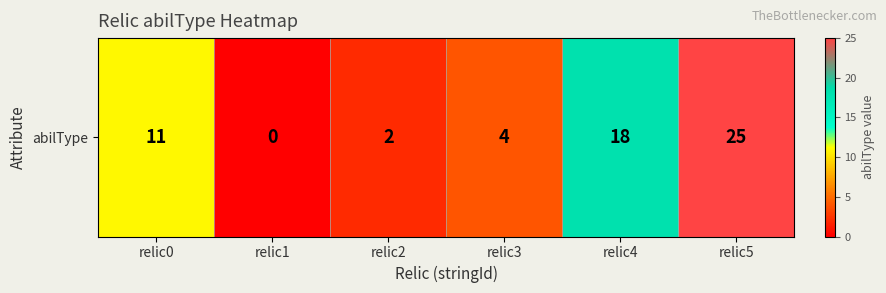

Reading left to right, list all the values displayed in this chart.

11	0	2	4	18	25